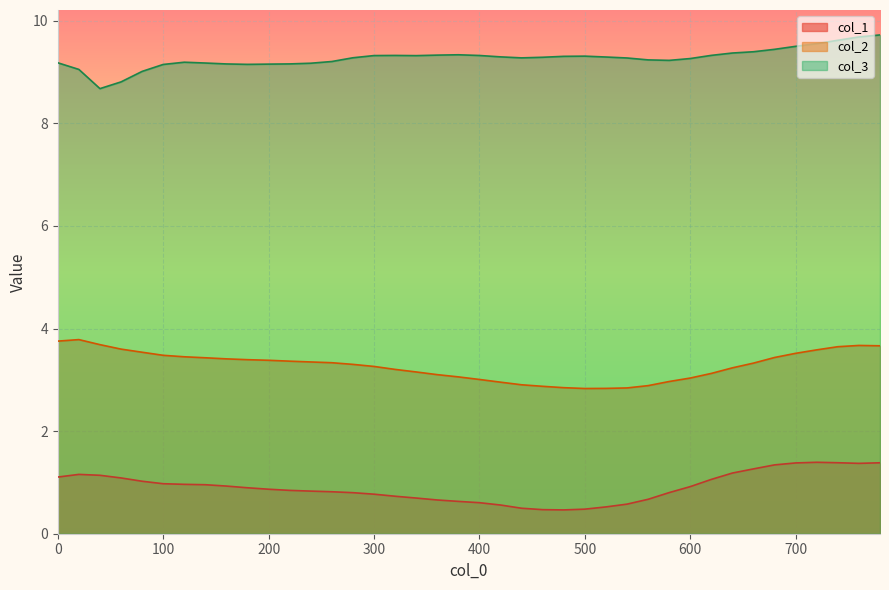

How many lines are shown in the chart?

3